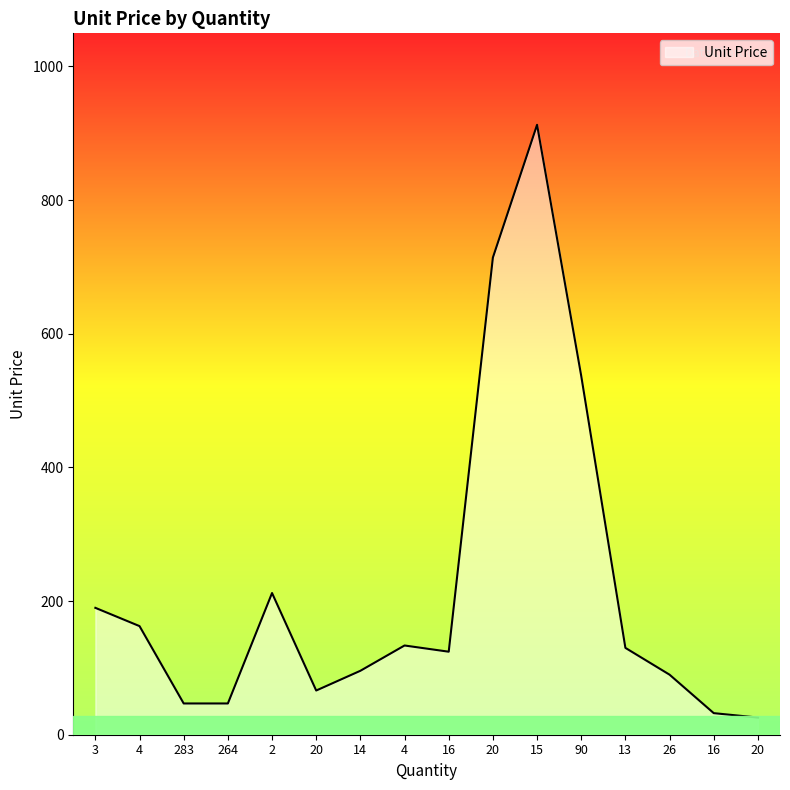

What is the label of the 6th point from the left?

20